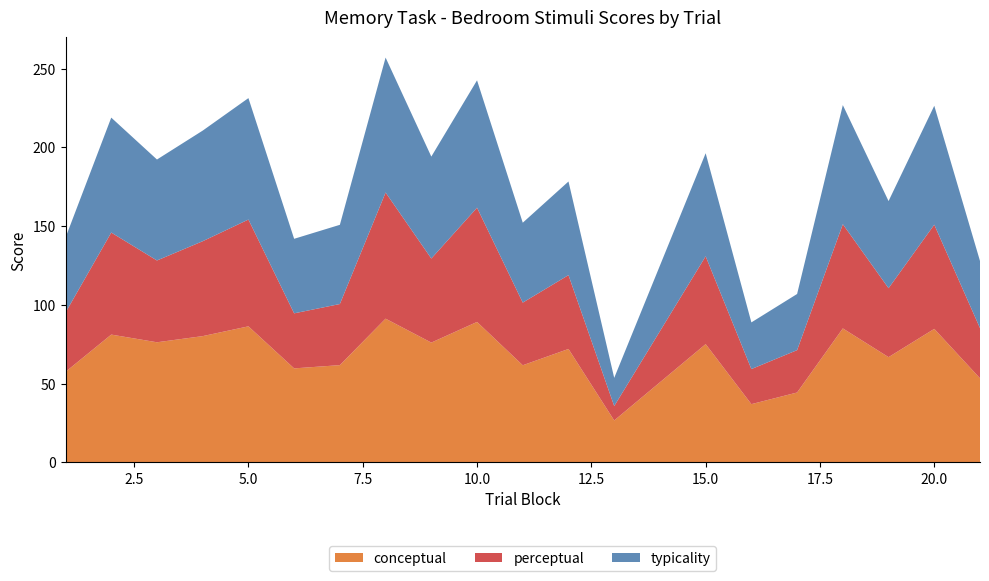

Reading left to right, extract all data points from this chart.

conceptual: 1=57.5	2=81.2	3=76.3	4=80.2	5=86.4	6=59.7	7=61.8	8=91.3	9=76.1	10=89.2	11=61.7	12=72.0	13=26.6	15=75.1	16=37.0	17=44.4	18=85.1	19=66.8	20=84.8	21=53.4
perceptual: 1=37.6	2=64.8	3=51.9	4=60.2	5=67.8	6=35.0	7=38.8	8=80.1	9=53.4	10=72.5	11=39.8	12=46.9	13=9.1	15=55.8	16=22.3	17=26.9	18=66.2	19=43.8	20=66.2	21=31.8
typicality: 1=47.6	2=73.0	3=64.1	4=70.2	5=77.1	6=47.3	7=50.3	8=85.7	9=64.7	10=80.9	11=50.7	12=59.5	13=17.9	15=65.4	16=29.6	17=35.6	18=75.6	19=55.3	20=75.5	21=42.6